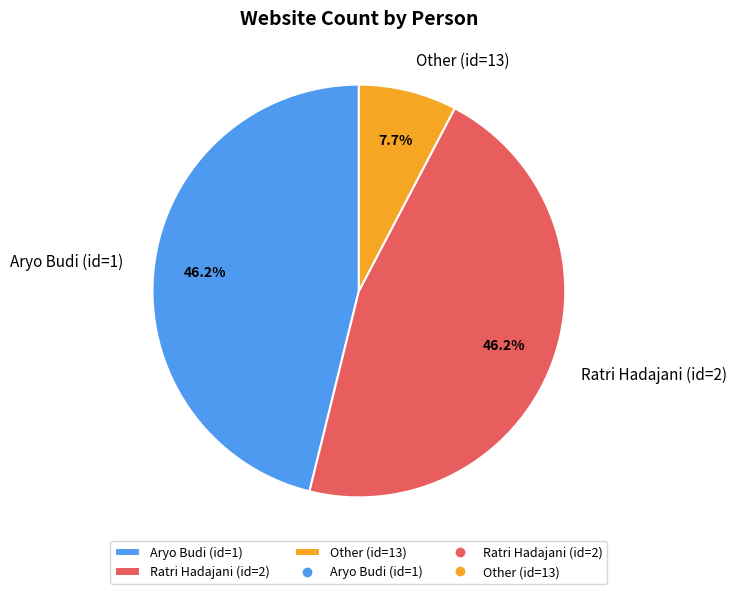

Is Aryo Budi (id=1) the majority of the pie?

No